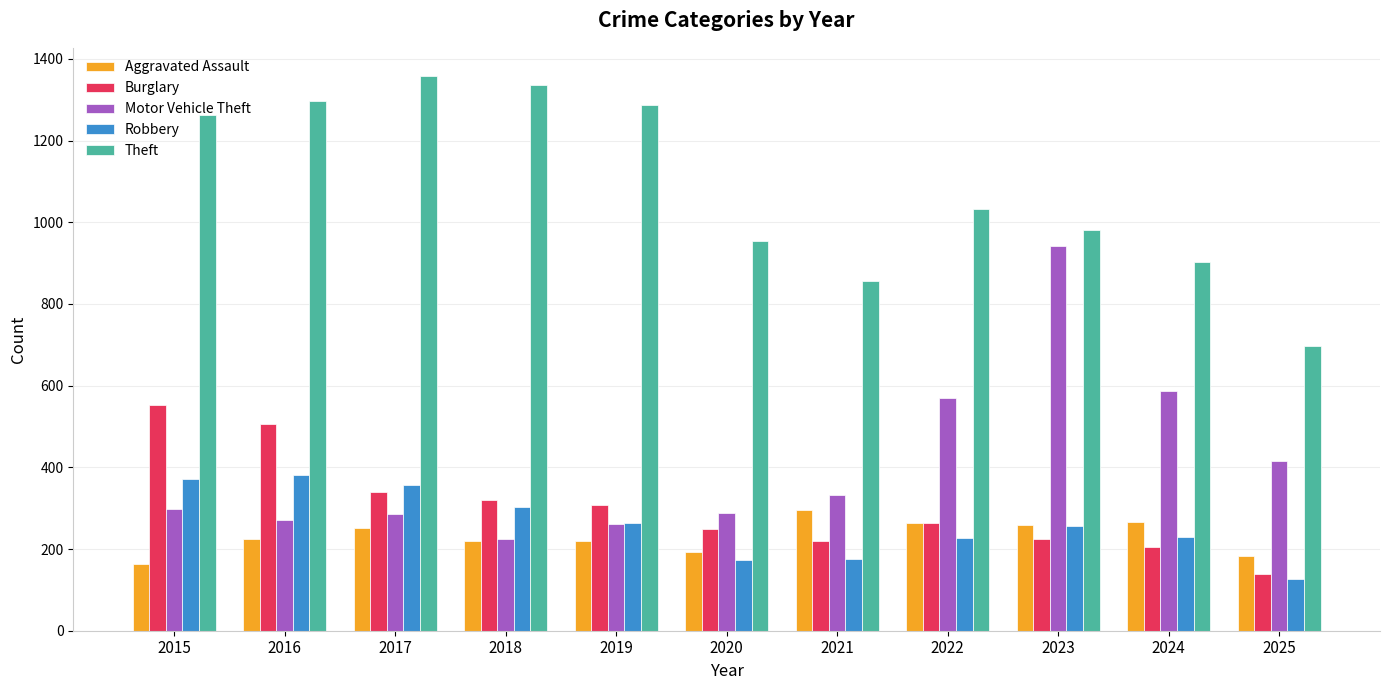

The Aggravated Assault series shows 192 at 2020. True or false?

True